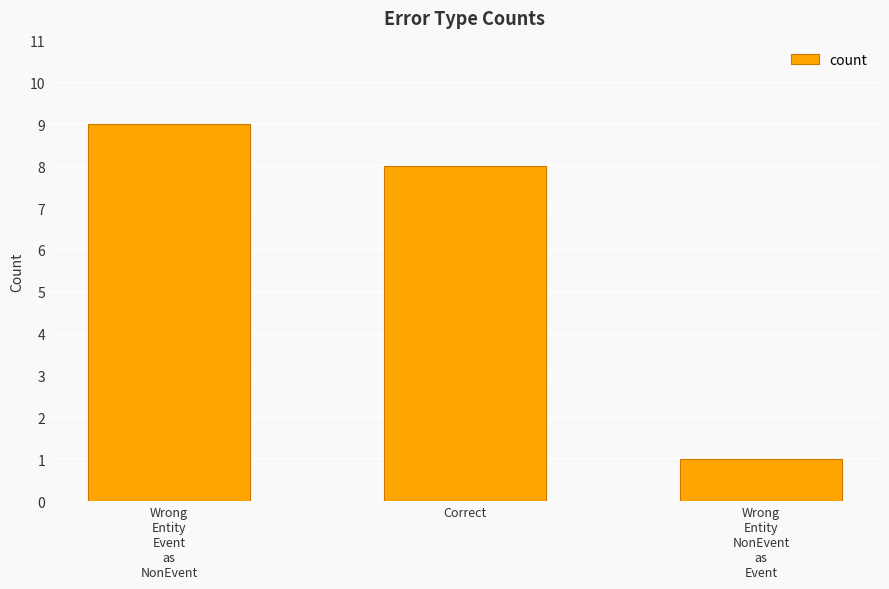

Which label corresponds to the largest value in the chart?

Wrong
Entity
Event
as
NonEvent